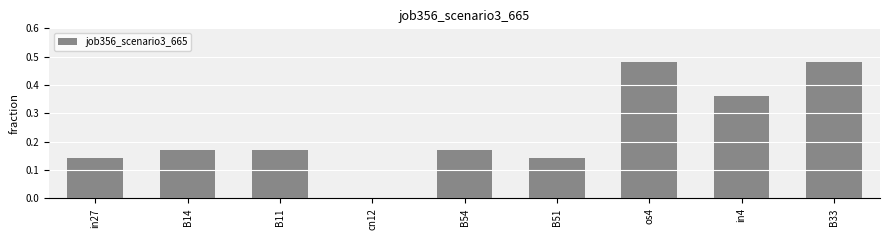

Which has a higher value, in27 or B54?

B54